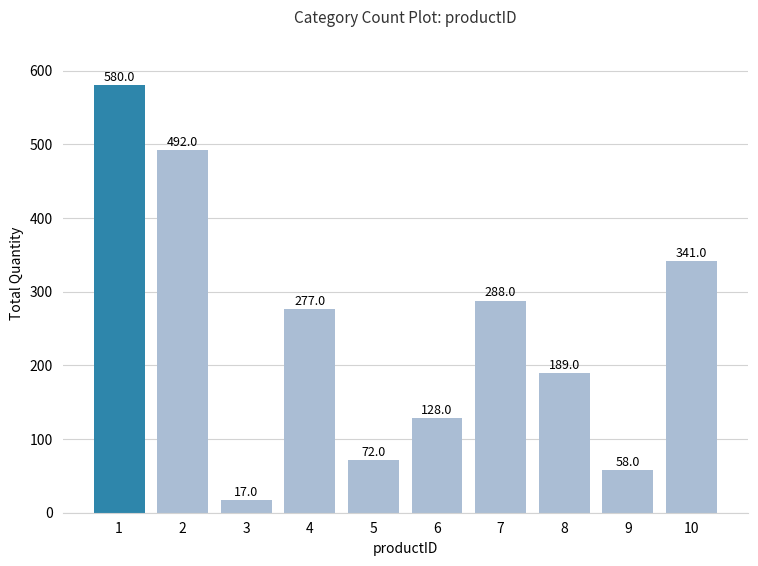

What is the difference between the maximum and second lowest values?

522